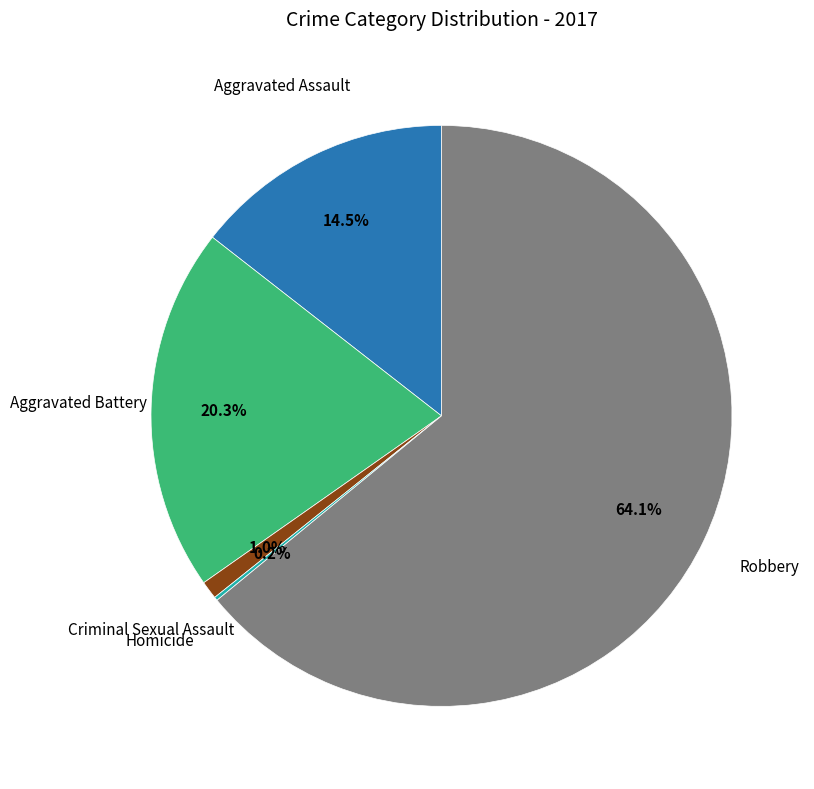

Is there a majority slice in this chart?

Yes